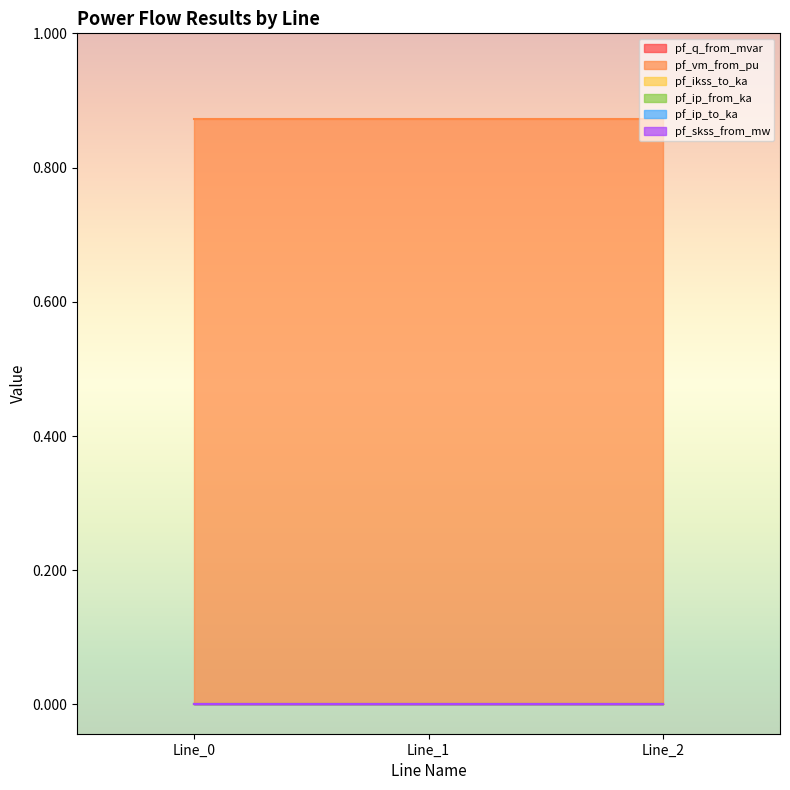

At which label does pf_ip_to_ka reach its minimum?

Line_0